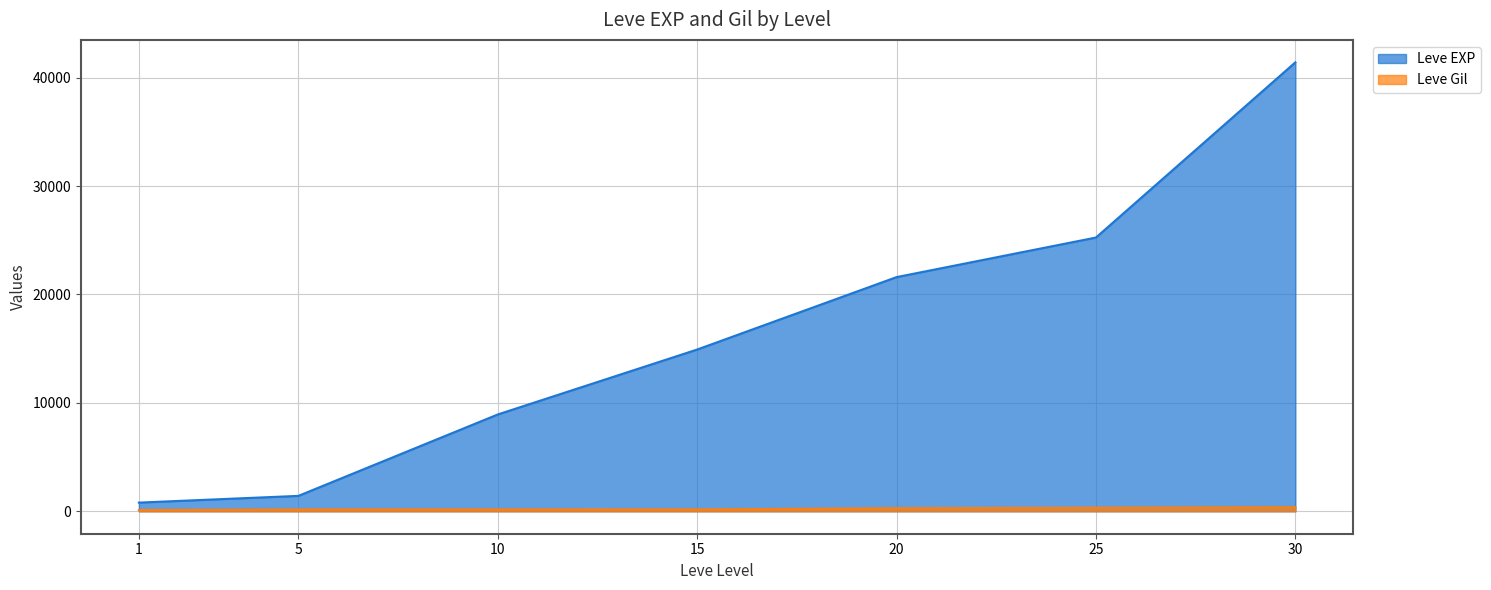

How many series are shown in this chart?

2